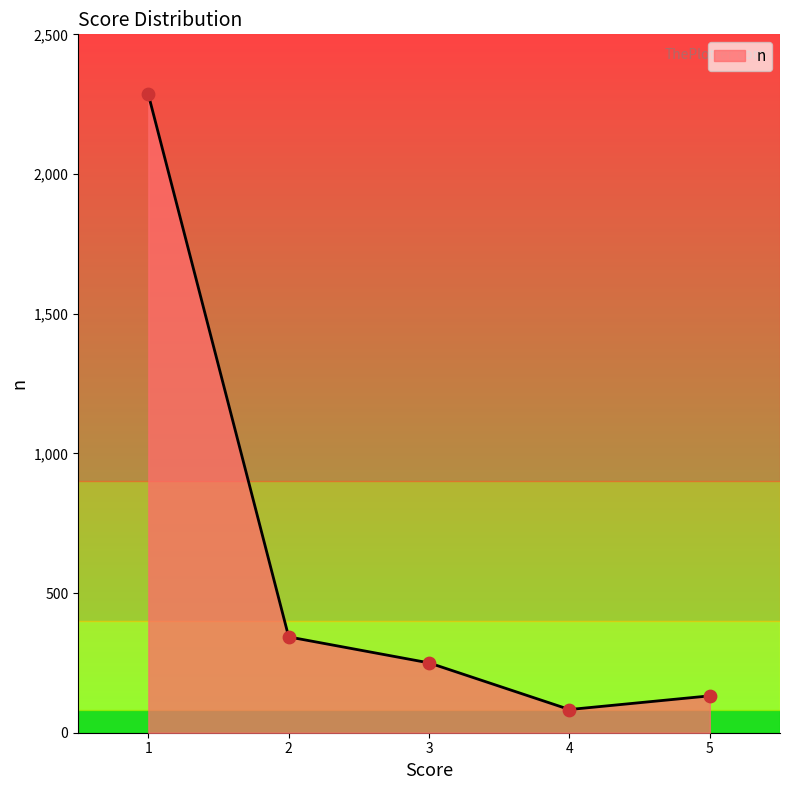

Between 4 and 1, which is larger?

1